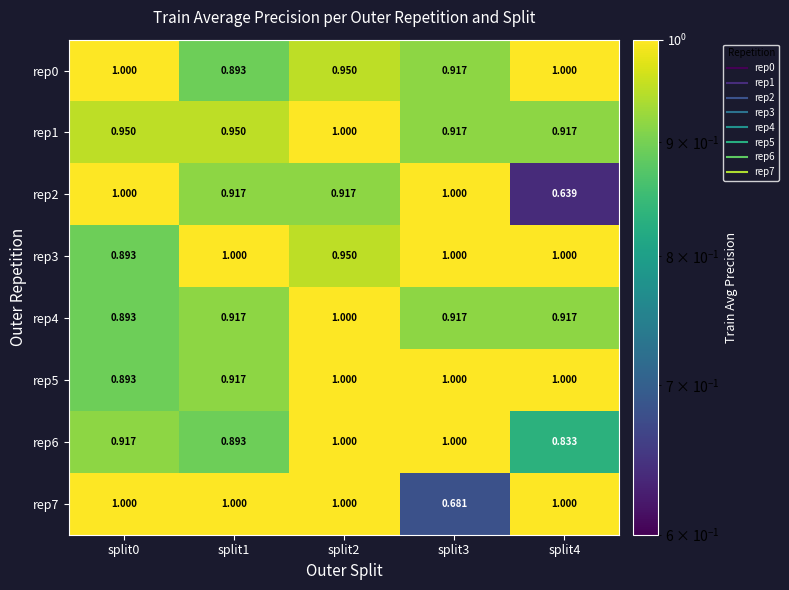

Is the value of rep0 at split3 greater than the value of rep2 at split0?

No